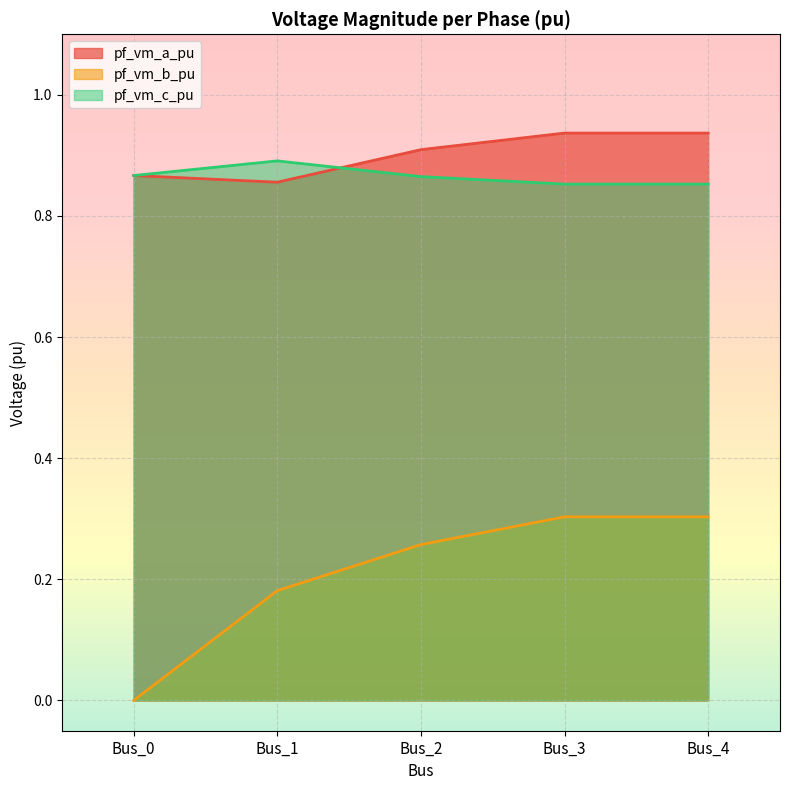

Between Bus_2 and Bus_4, which series saw the biggest shift?

pf_vm_b_pu